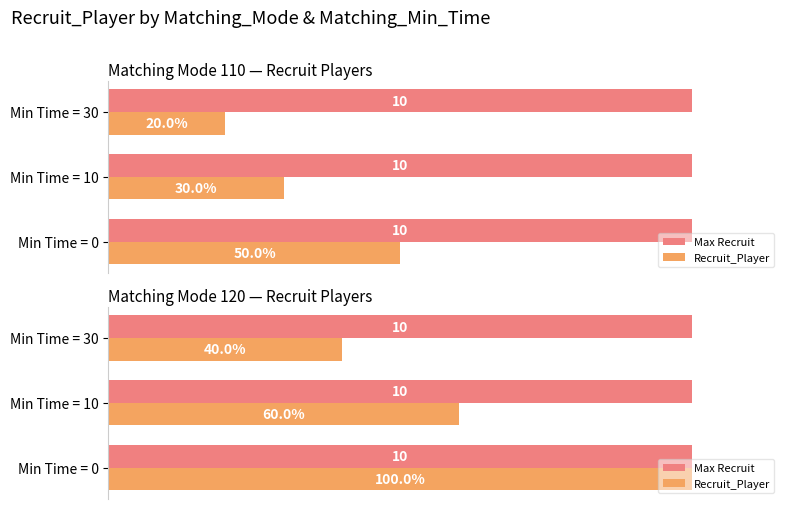

What is the greatest value displayed?

10.0